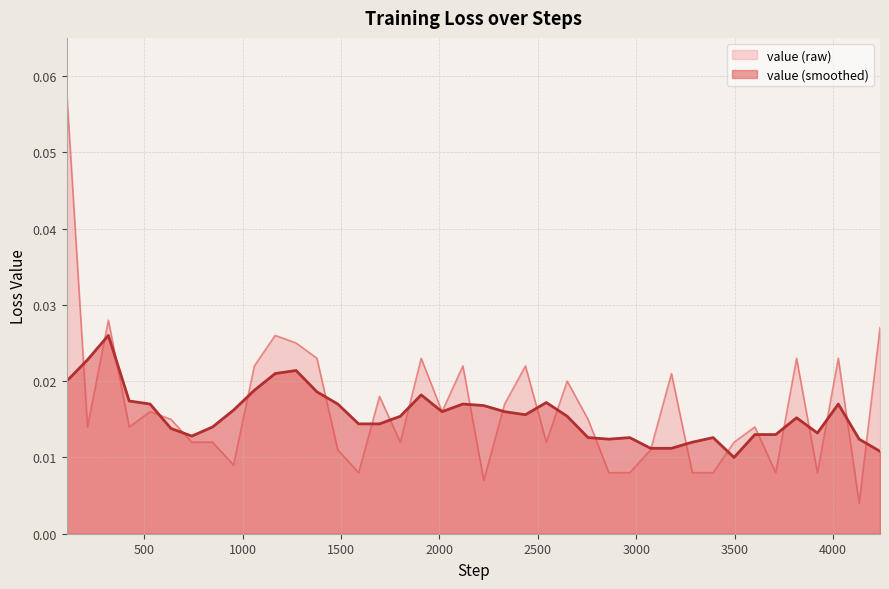

What is the sum of all values?

0.7